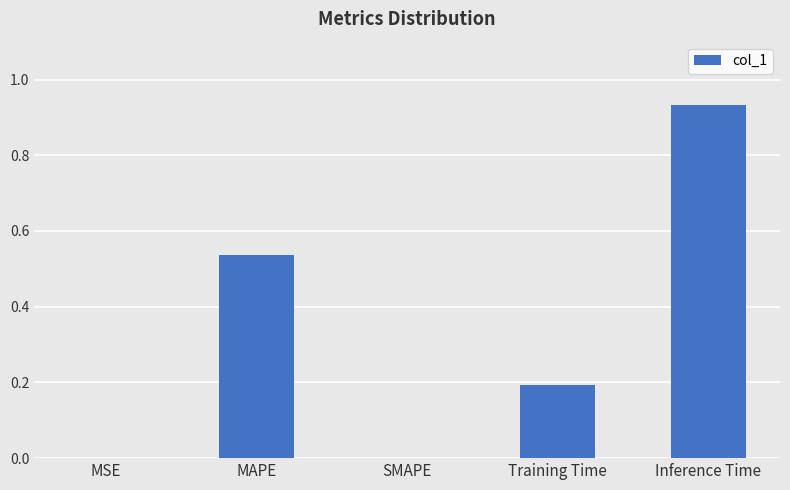

Between MAPE and Training Time, which is larger?

MAPE